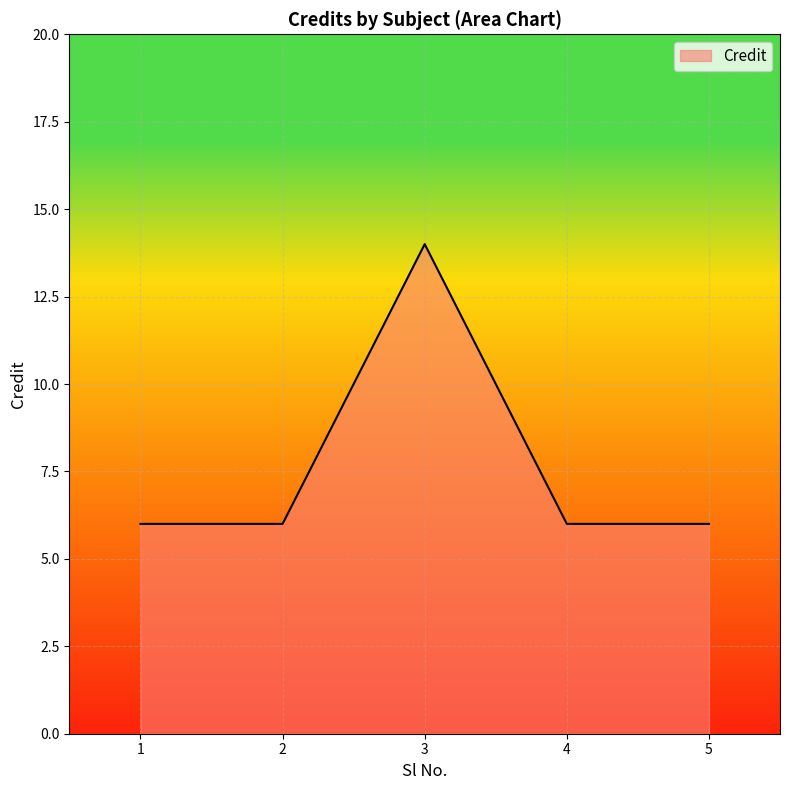

What is the sum of the values at 1 and 5?

12